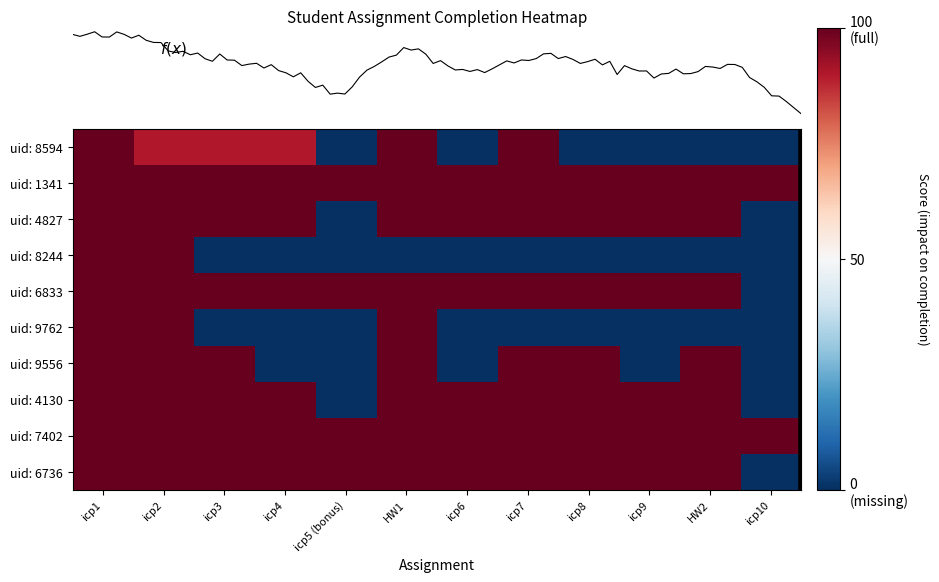

What is the highest value of the uid: 7402 series?

100